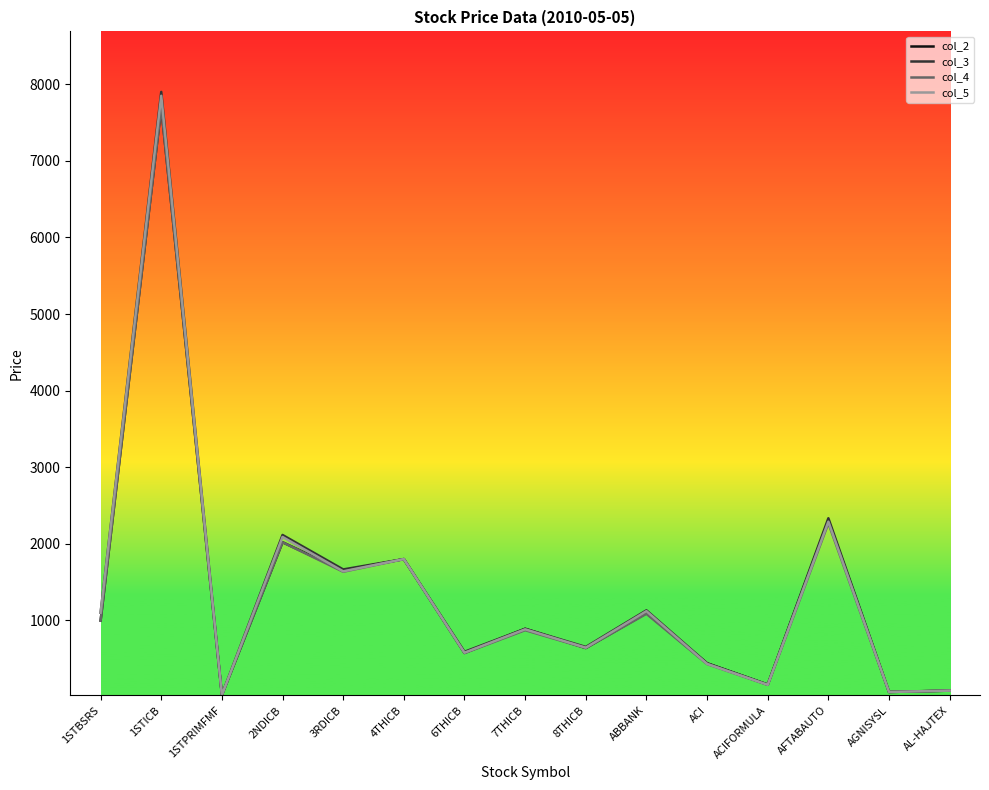

How many values in the col_5 series exceed 883?

8